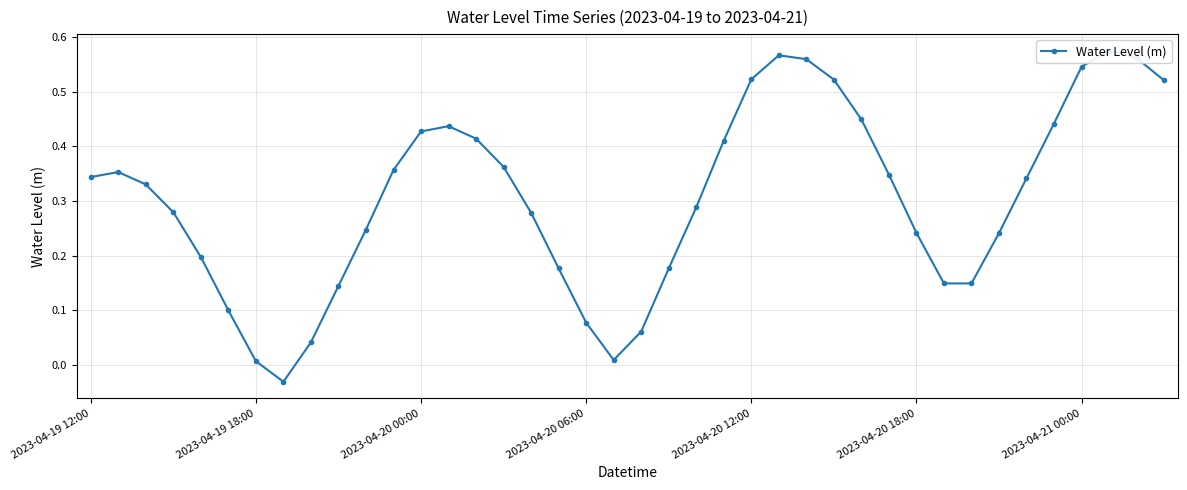

How many interior local peaks (higher than both neighbors) does the data have?

4